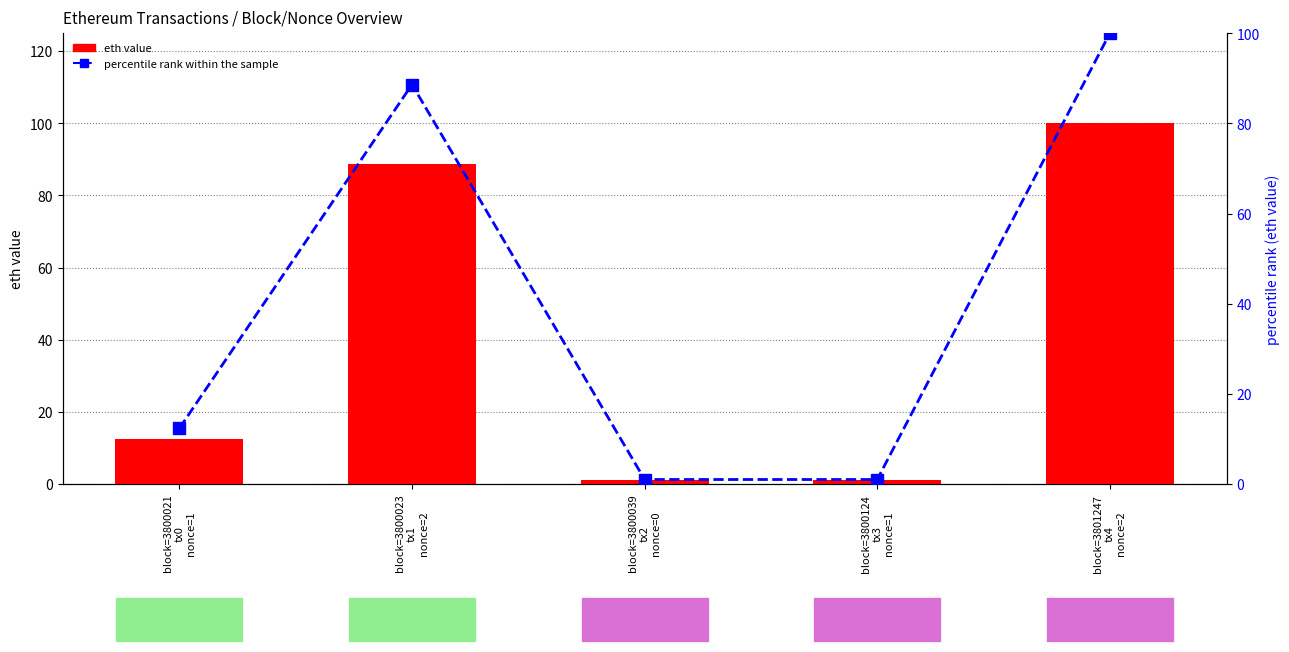

What is the label of the 3rd bar from the right?

block=3800039
tx2
nonce=0